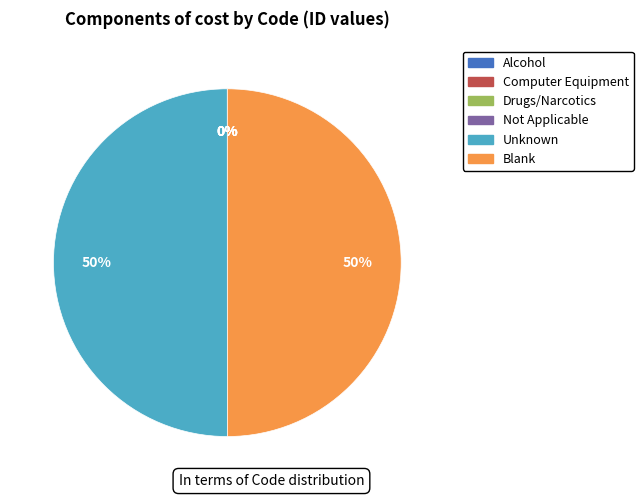

To the nearest percent, what is the average slice percentage?

17%